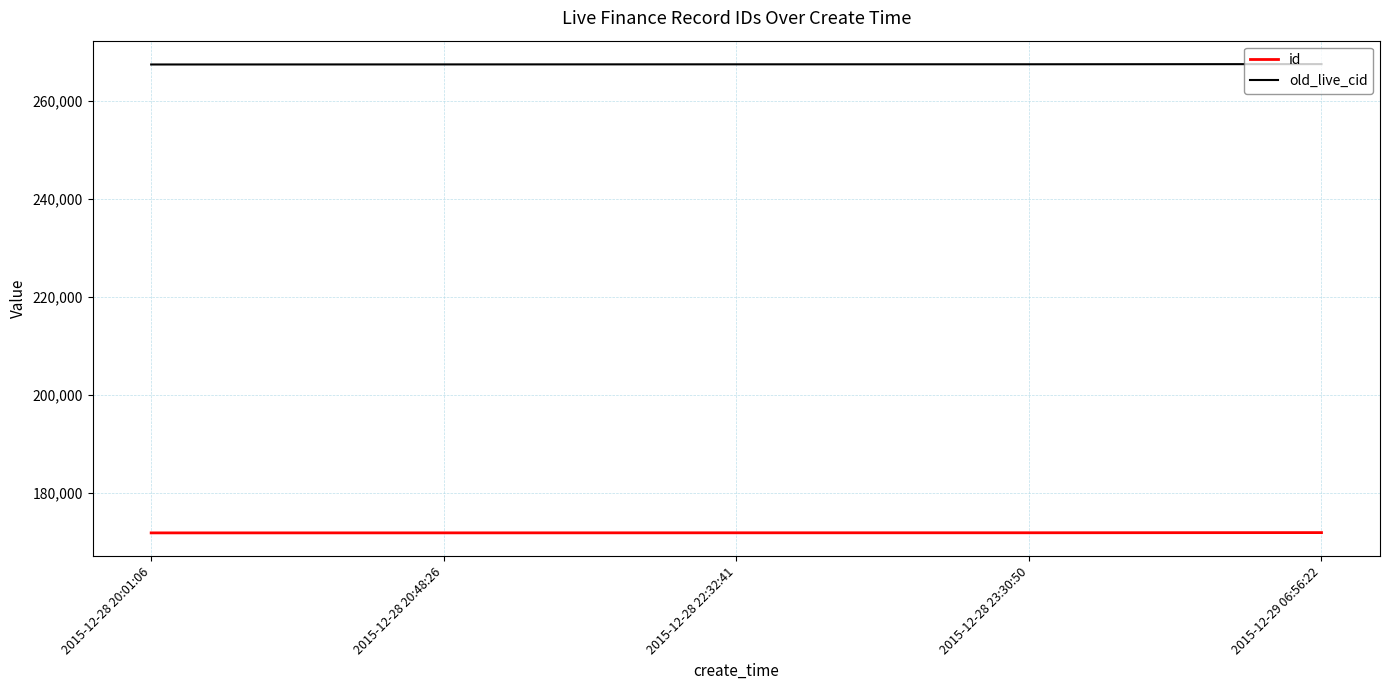

What is the average value of the id series?

171931